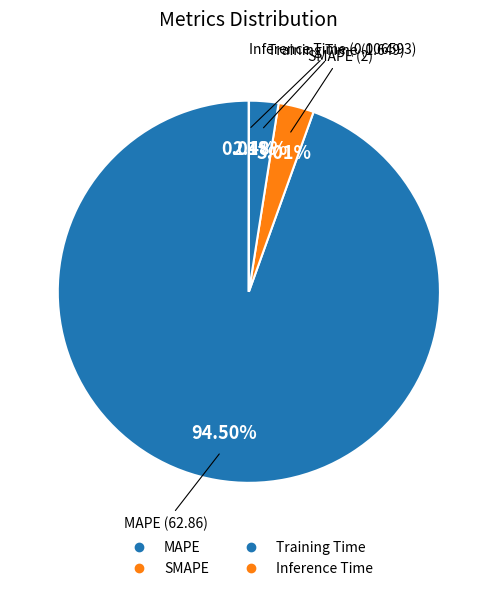

The Training Time slice represents 2% of the pie. True or false?

True